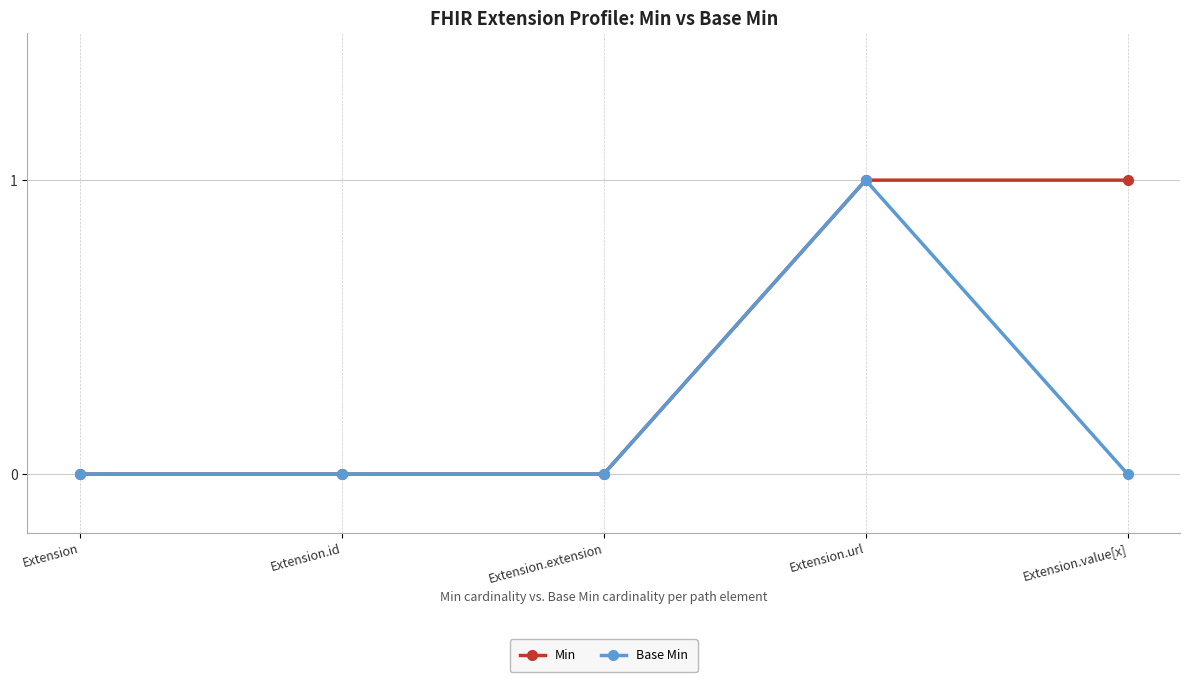

List the series in order of their overall mean, lowest first.

Base Min, Min